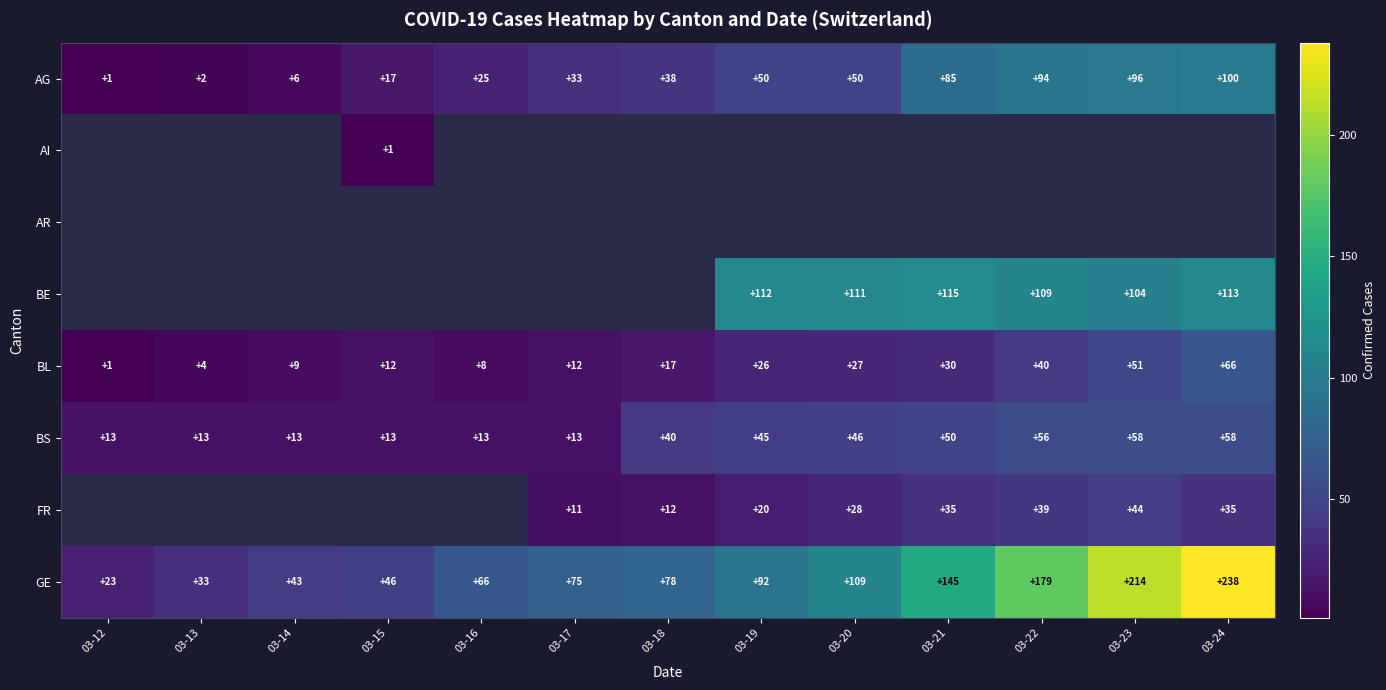

What is the highest value of the BS series?

58